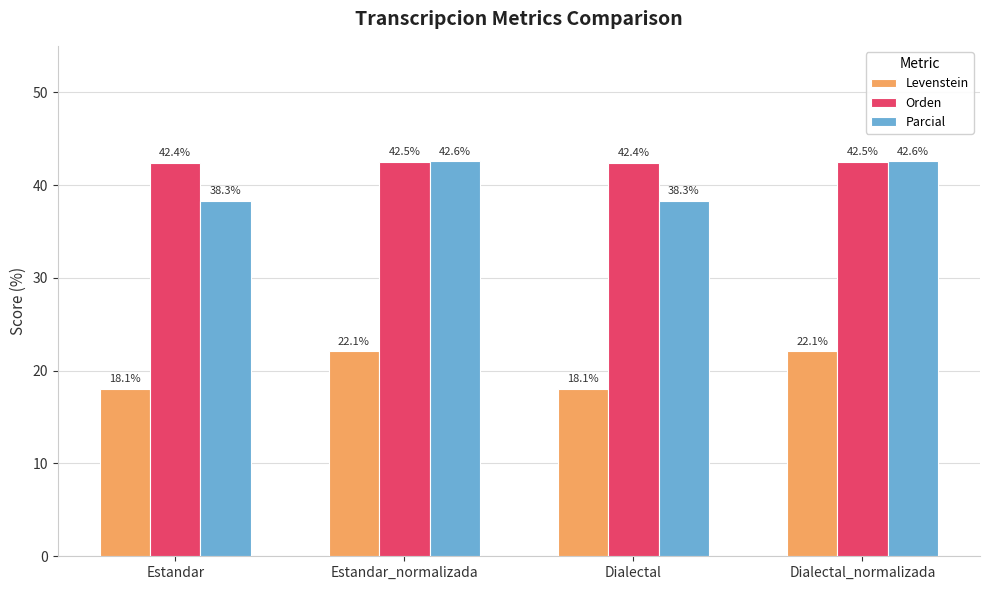

What position from the left is Dialectal?

3